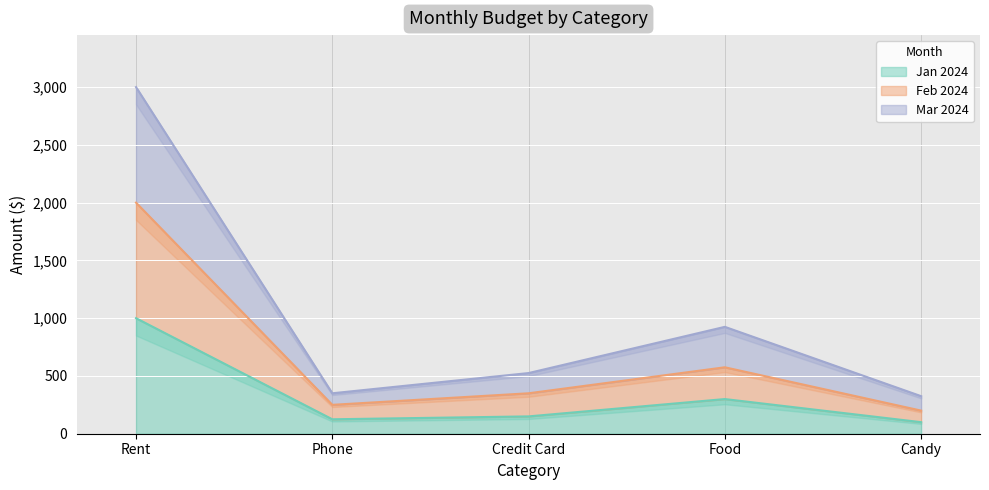

What position from the left is Candy?

5